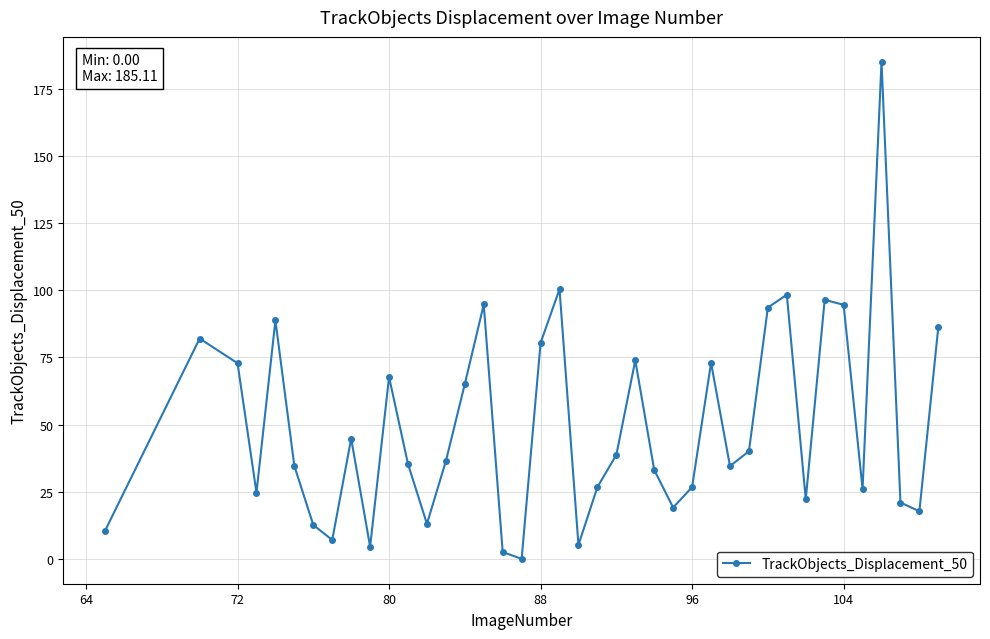

How many values are below 36?

20